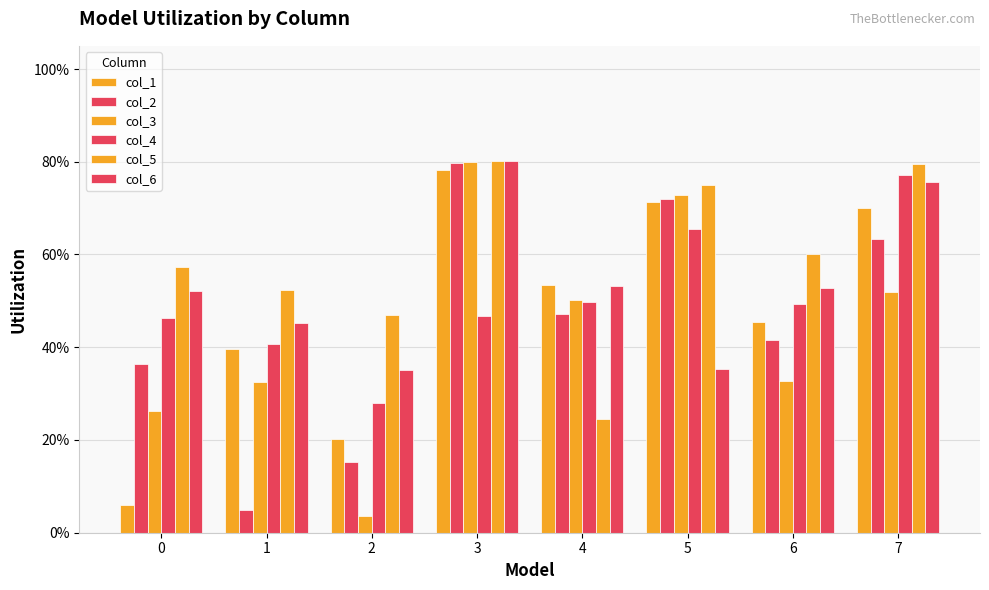

Does the chart contain any negative values?

No